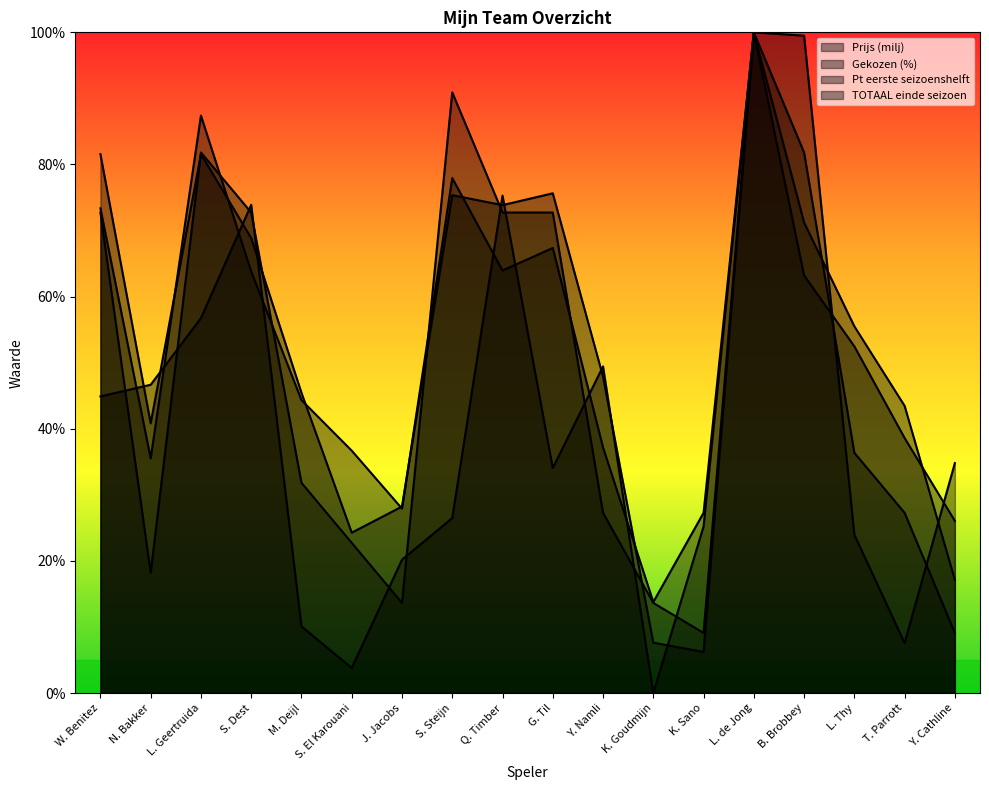

Reading left to right, transcribe all the data shown in this chart.

Prijs (milj): W. Benitez=72.7	N. Bakker=18.2	L. Geertruida=81.8	S. Dest=72.7	M. Deijl=31.8	S. El Karouani=22.7	J. Jacobs=13.6	S. Steijn=90.9	Q. Timber=72.7	G. Til=72.7	Y. Namli=27.3	K. Goudmijn=13.6	K. Sano=9.1	L. de Jong=100.0	B. Brobbey=81.8	L. Thy=36.4	T. Parrott=27.3	Y. Cathline=9.1
Gekozen (%): W. Benitez=44.9	N. Bakker=46.7	L. Geertruida=56.7	S. Dest=73.9	M. Deijl=10.1	S. El Karouani=3.8	J. Jacobs=20.2	S. Steijn=26.5	Q. Timber=75.3	G. Til=34.0	Y. Namli=49.4	K. Goudmijn=0.0	K. Sano=25.2	L. de Jong=100.0	B. Brobbey=99.5	L. Thy=24.0	T. Parrott=7.6	Y. Cathline=34.8
Pt eerste seizoenshelft: W. Benitez=81.6	N. Bakker=40.8	L. Geertruida=81.6	S. Dest=68.9	M. Deijl=45.4	S. El Karouani=24.3	J. Jacobs=28.2	S. Steijn=75.4	Q. Timber=73.8	G. Til=75.6	Y. Namli=47.9	K. Goudmijn=7.6	K. Sano=6.2	L. de Jong=100.0	B. Brobbey=71.2	L. Thy=55.5	T. Parrott=43.5	Y. Cathline=17.1
TOTAAL einde seizoen: W. Benitez=73.4	N. Bakker=35.5	L. Geertruida=87.4	S. Dest=63.8	M. Deijl=44.3	S. El Karouani=36.7	J. Jacobs=27.9	S. Steijn=77.9	Q. Timber=64.0	G. Til=67.4	Y. Namli=37.2	K. Goudmijn=13.8	K. Sano=27.3	L. de Jong=100.0	B. Brobbey=63.2	L. Thy=52.5	T. Parrott=38.6	Y. Cathline=26.0